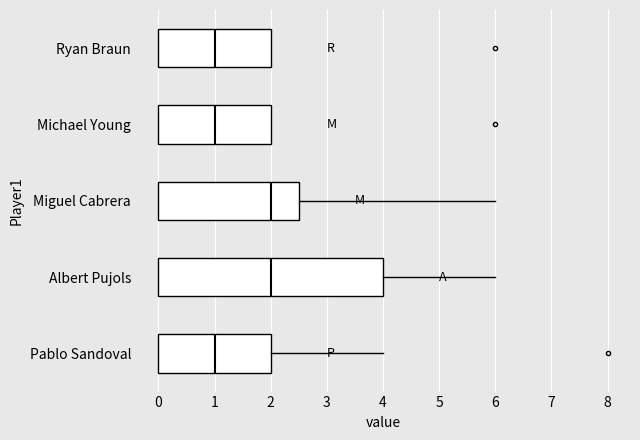

Where does the median line of the box for Miguel Cabrera sit on the x-axis? The values are not printed on the chart, so give them approximately, as read against the axis.

2.0